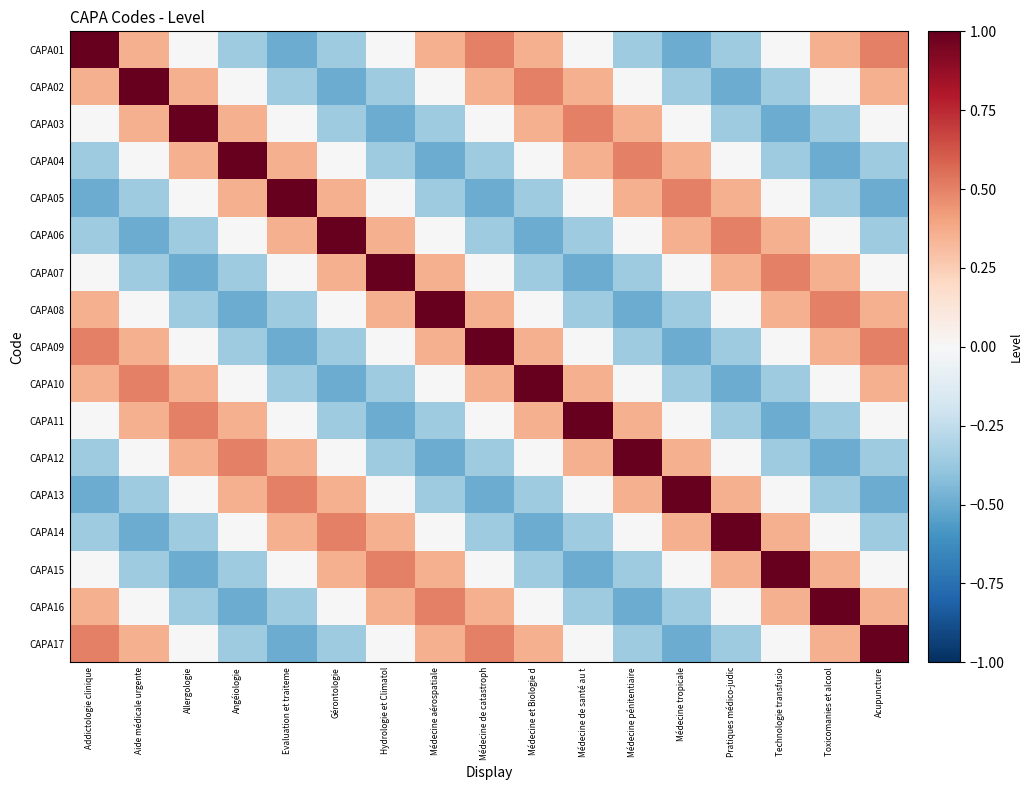

How many distinct data groups are displayed?

17